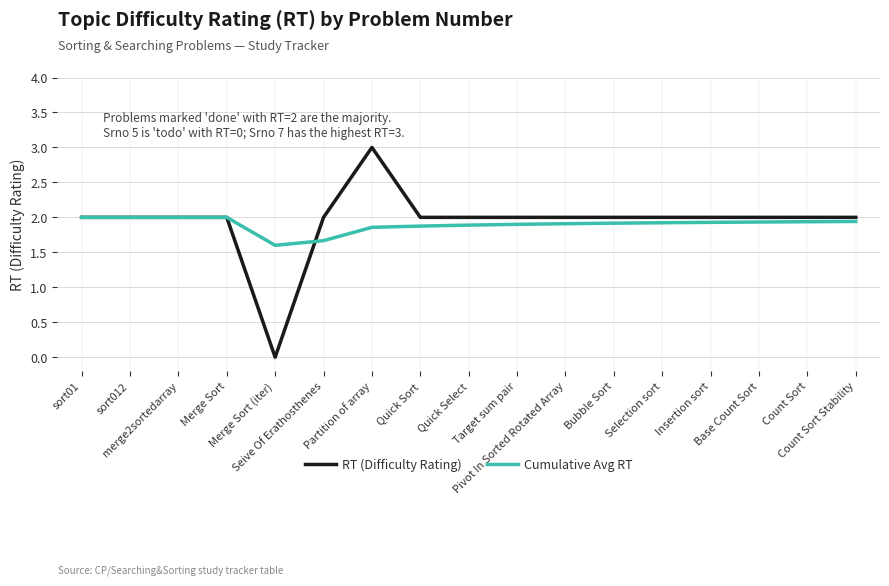

Rank the series by their maximum value, from highest to lowest.

RT (Difficulty Rating), Cumulative Avg RT